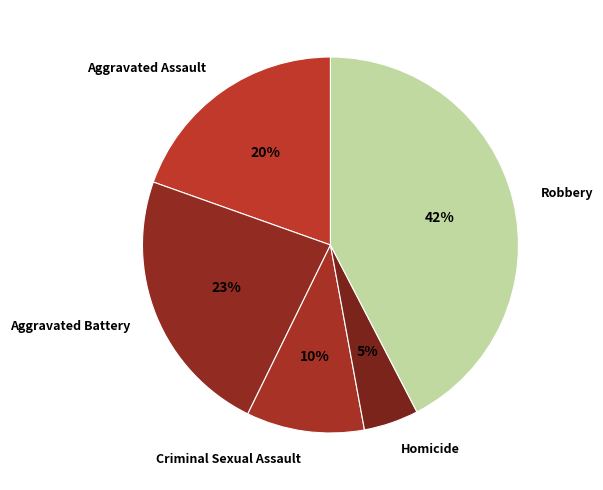

True or false: Aggravated Battery accounts for 13% of the total.

False